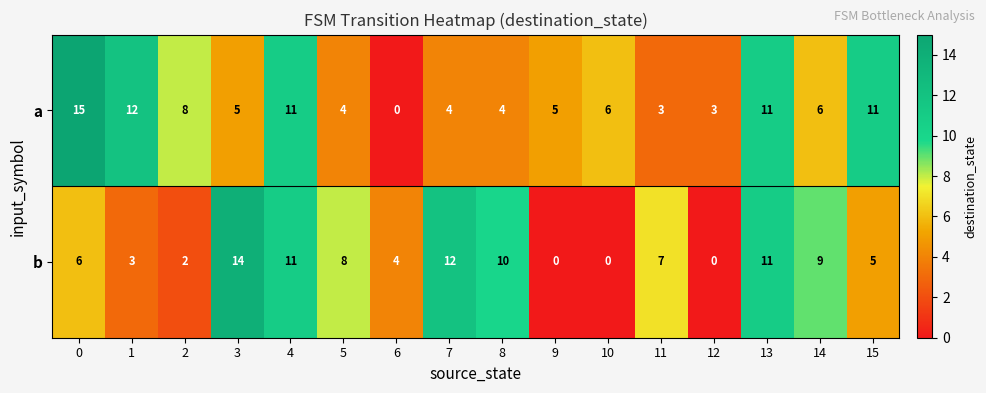

What is the difference between the maximum and minimum values in the b series?

14